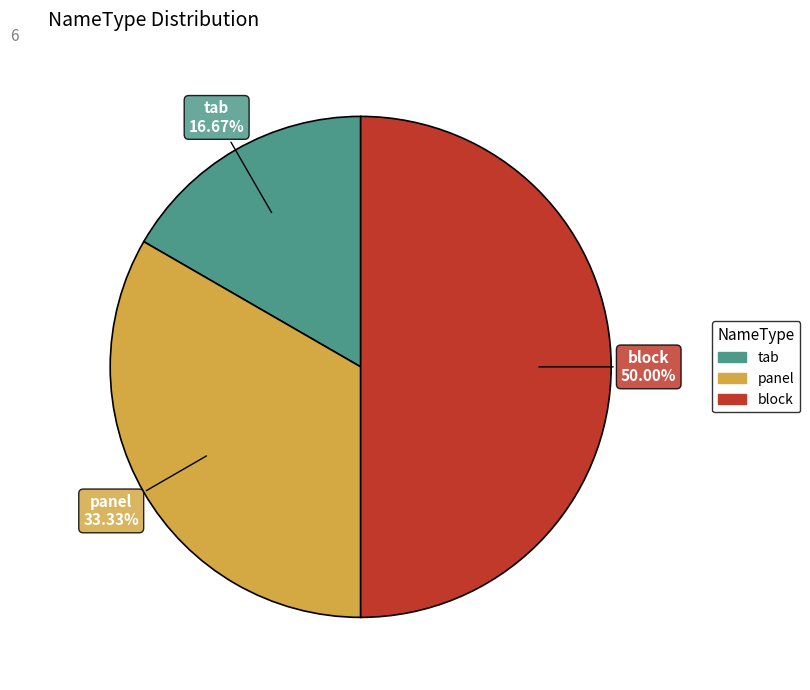

What percentage is the tab slice, to the nearest percent?

17%